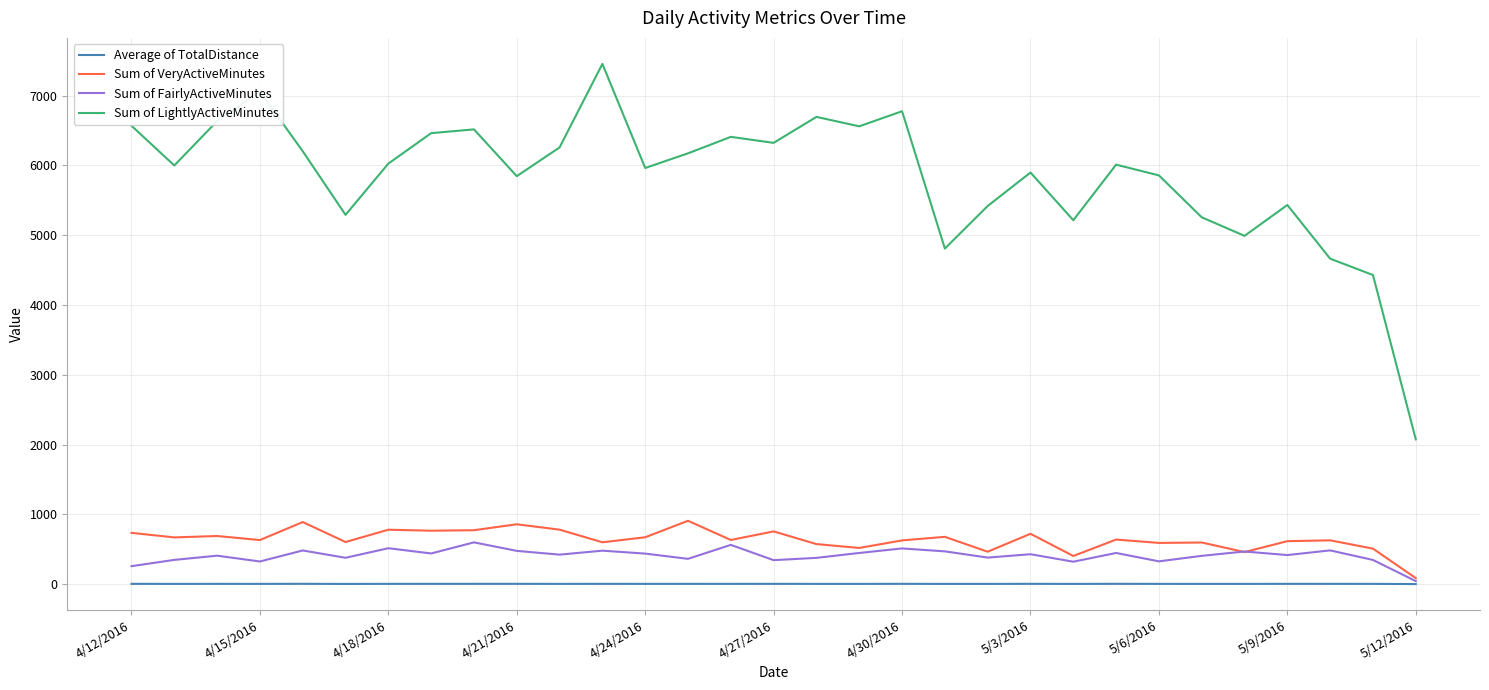

Which series has the widest spread of values?

Sum of LightlyActiveMinutes